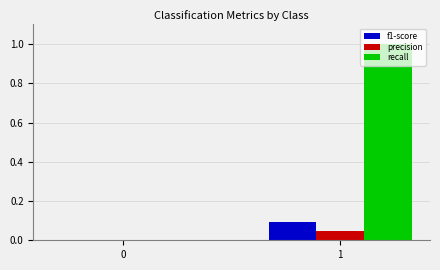

What is the sum of all recall values?

1.0